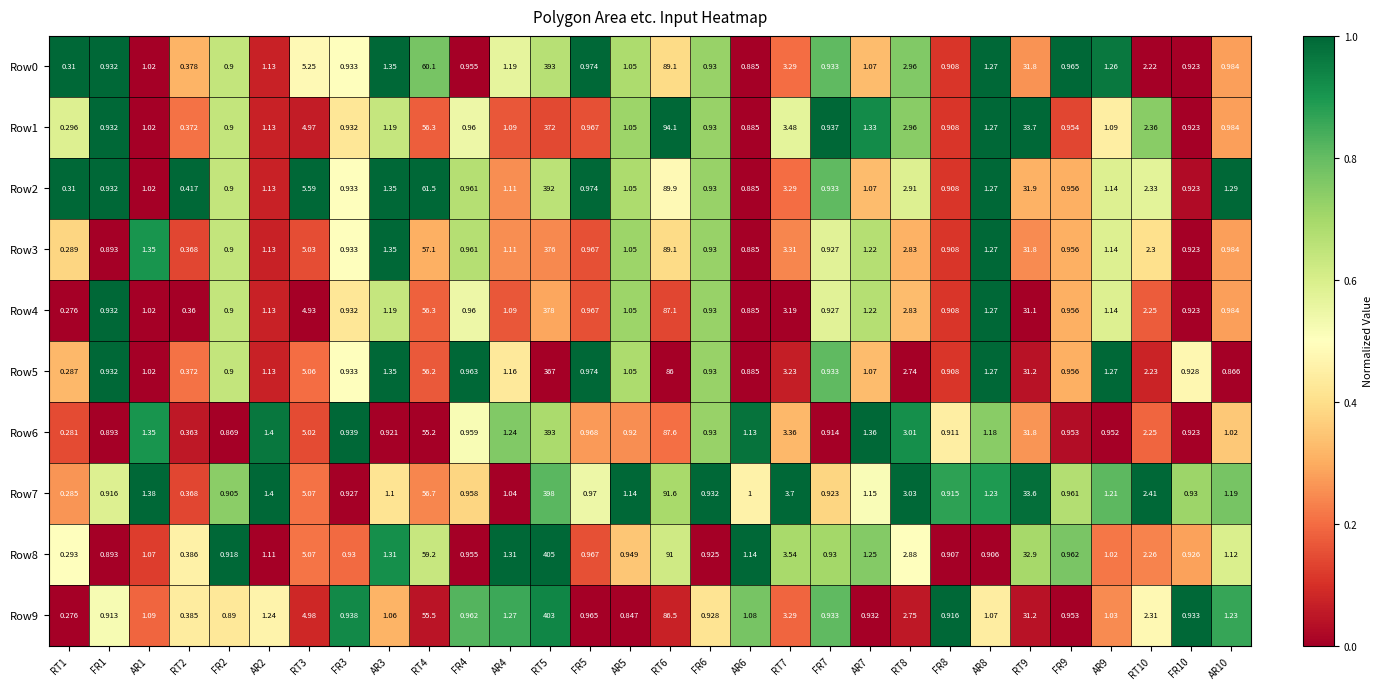

Is the value of Row0 at AR9 greater than the value of Row4 at FR5?

Yes